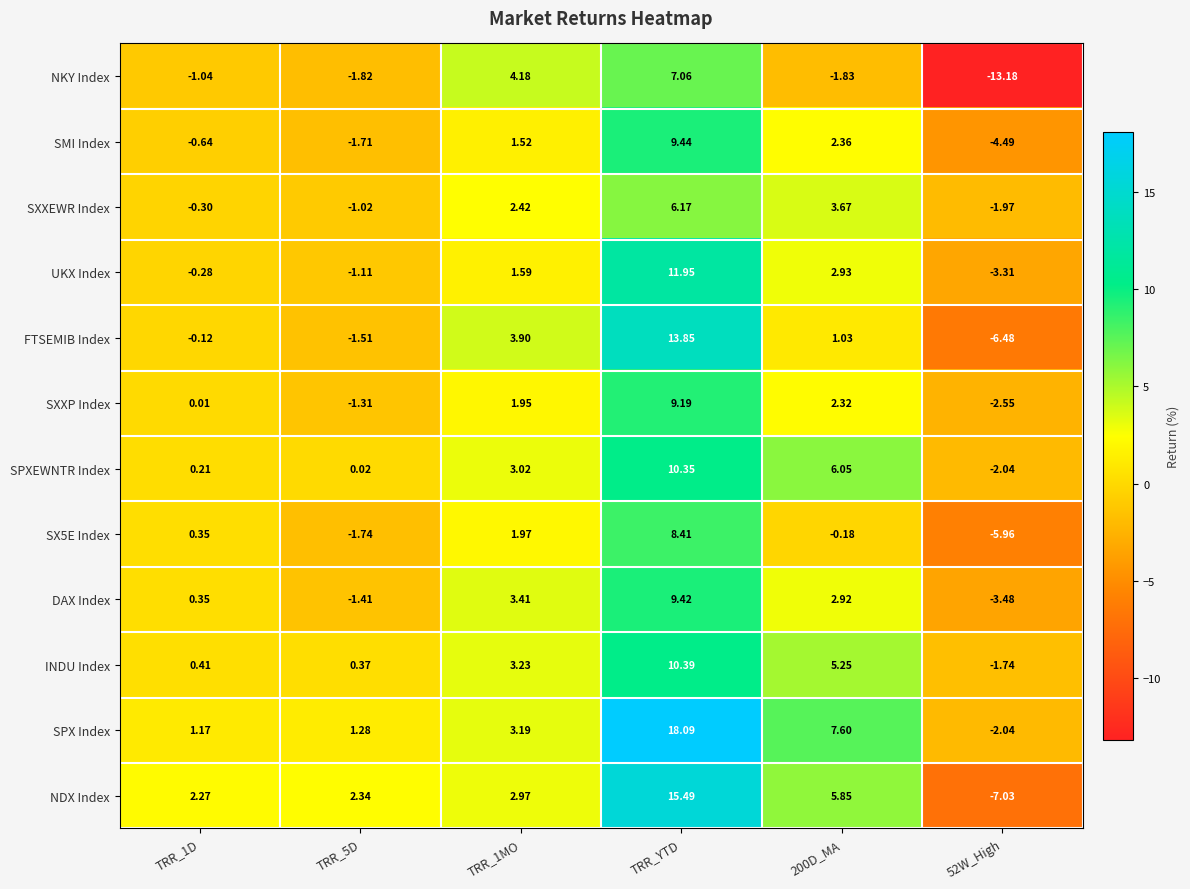

Which series changed the most between TRR_5D and 200D_MA?

SPX Index